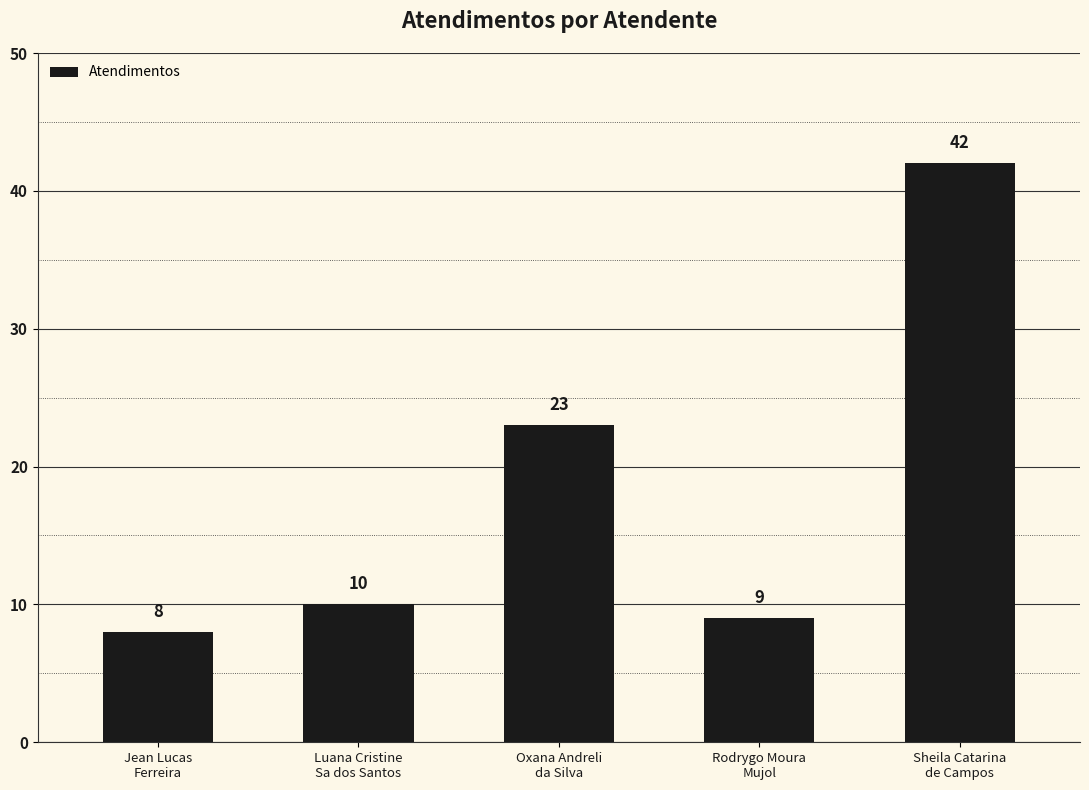

How many bars are there in total?

5